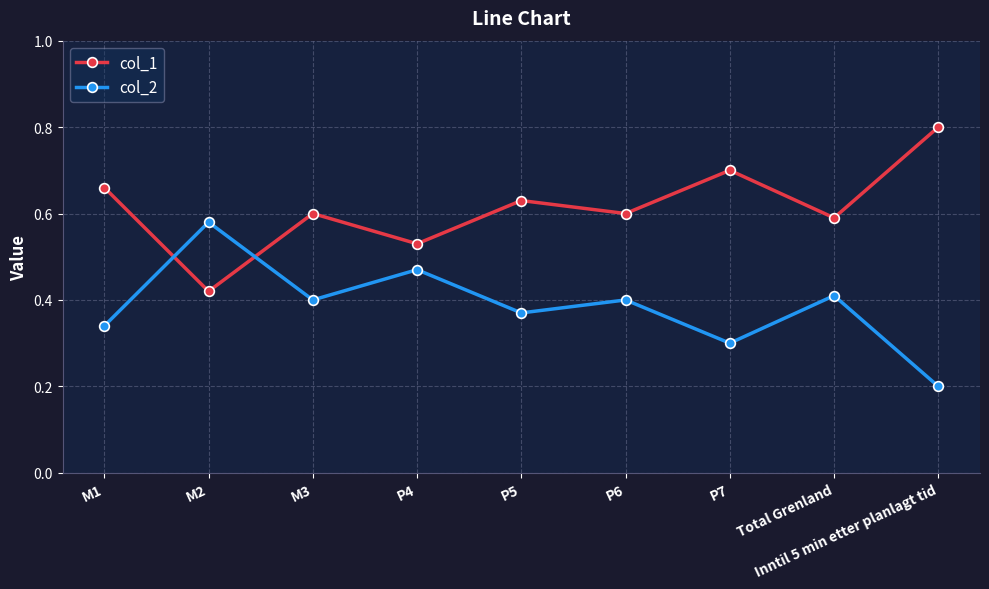

Does the chart have visible grid lines?

Yes